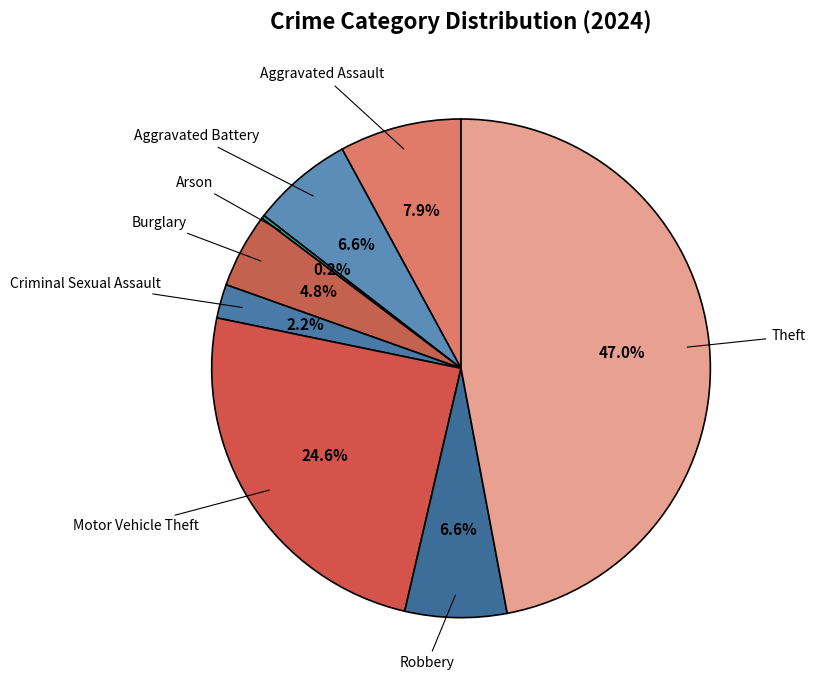

Is there any slice that represents more than half of the pie?

No